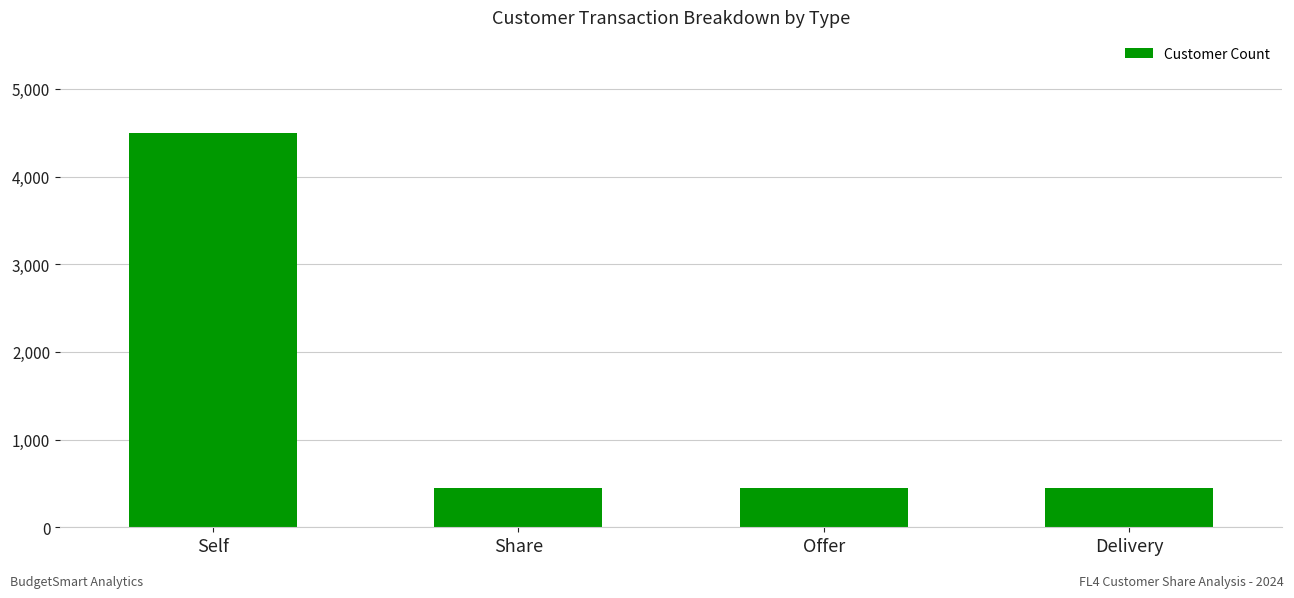

Approximately how many times larger is the value at Offer compared to Share?

1.0